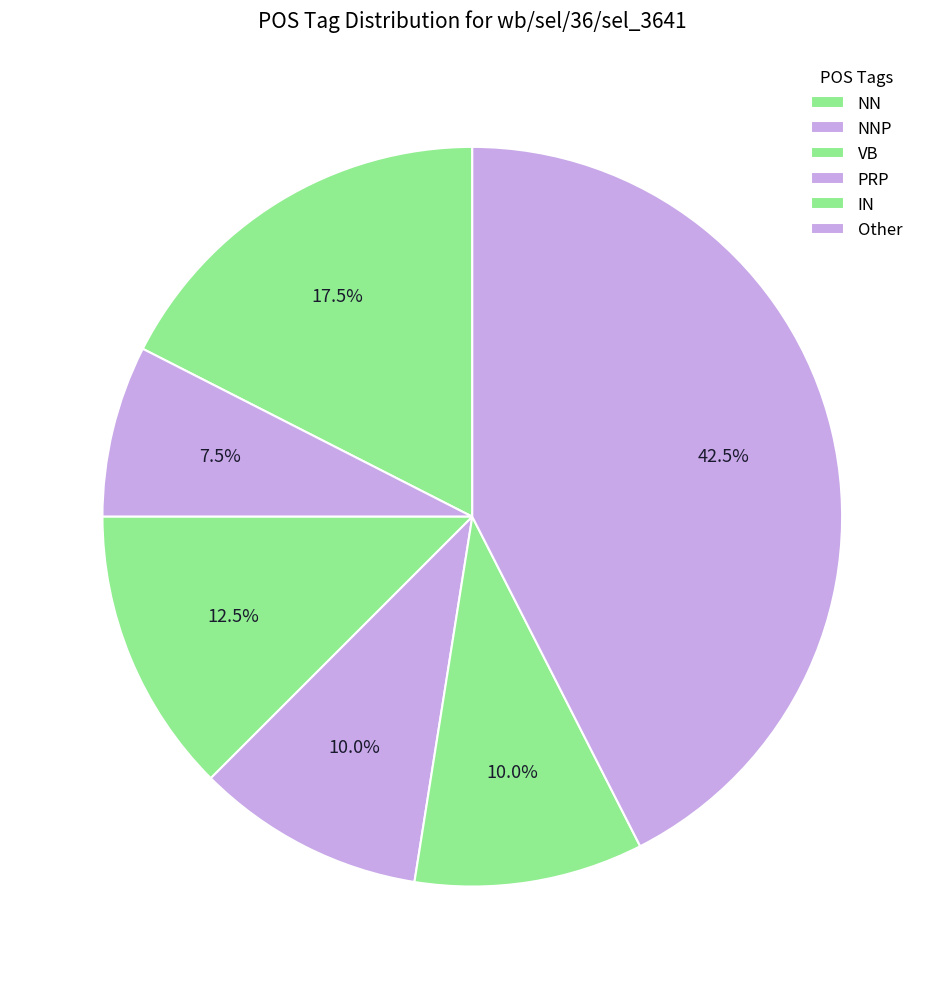

Is it true that VB is 6% of the pie?

False